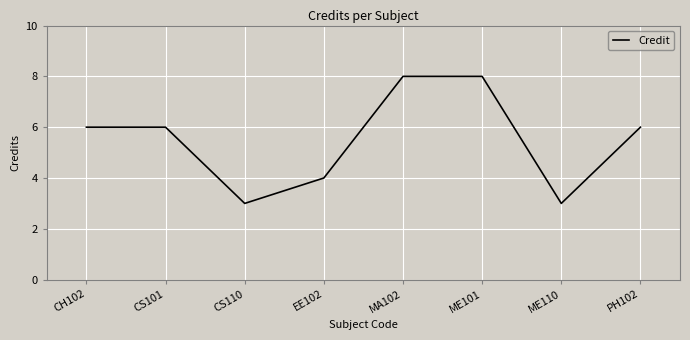

The chart shows a value of 6 at PH102. True or false?

True